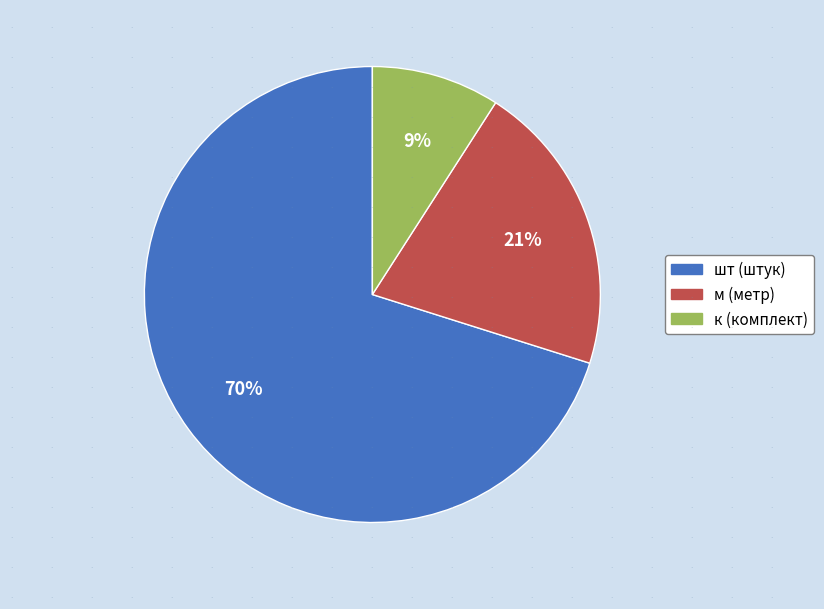

How many slices are in this pie chart?

3